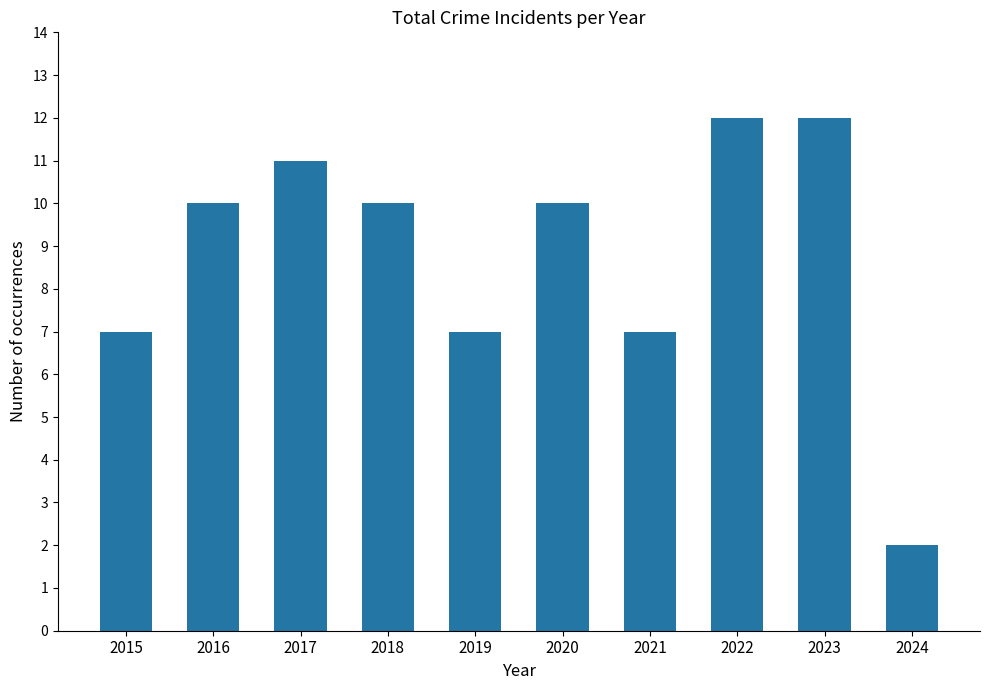

What is the greatest value displayed?

12